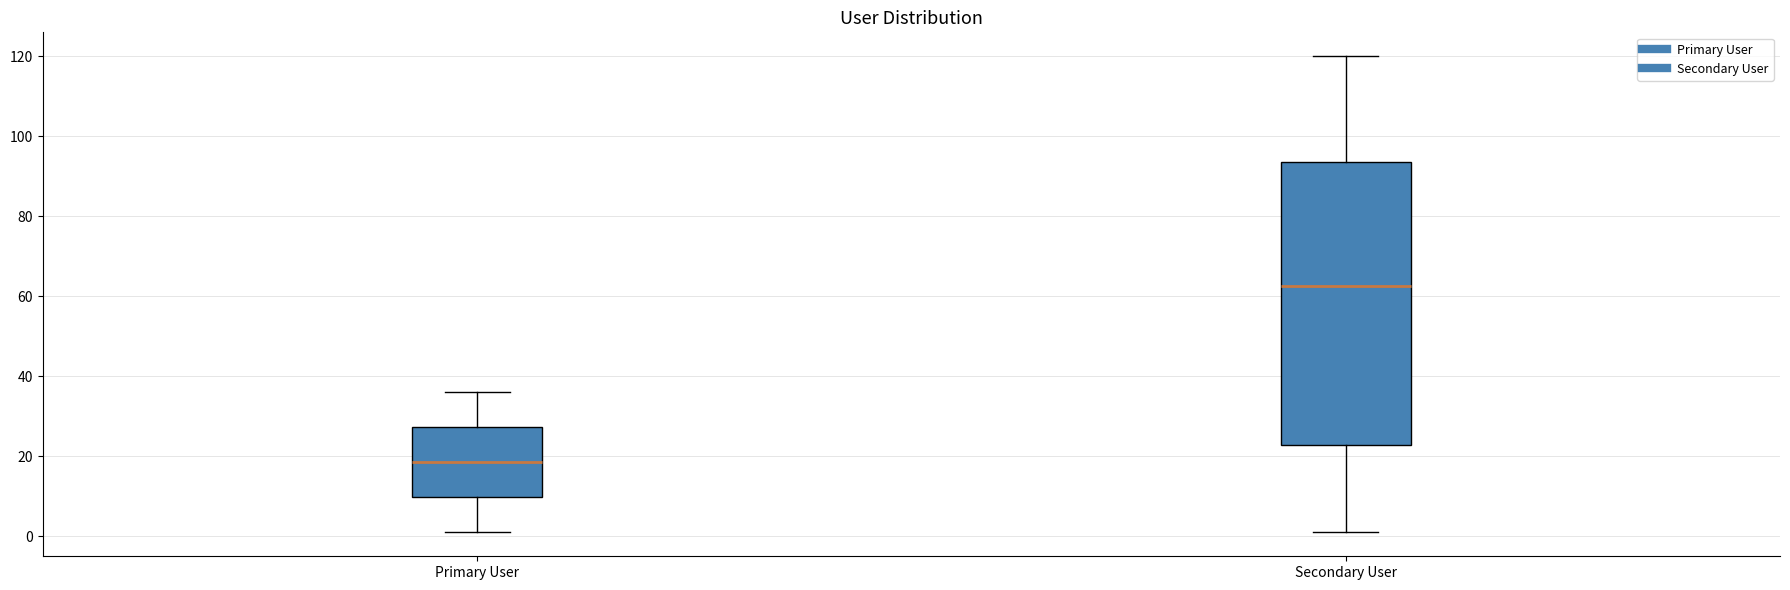

Which box's median line is the lowest?

Primary User